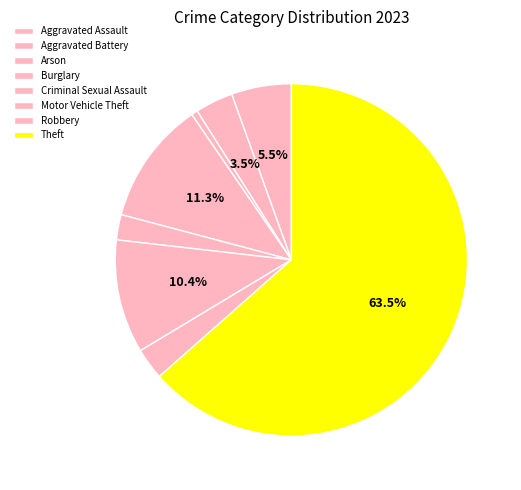

To the nearest percent, what is the average slice percentage?

11%